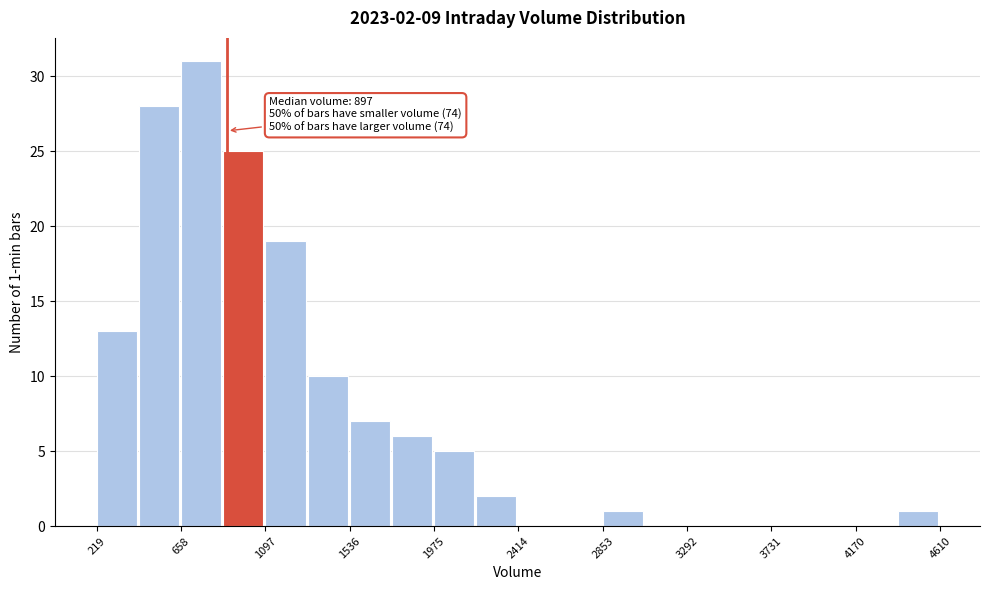

Over which range of the x-axis is the bar tallest?

650 to 900